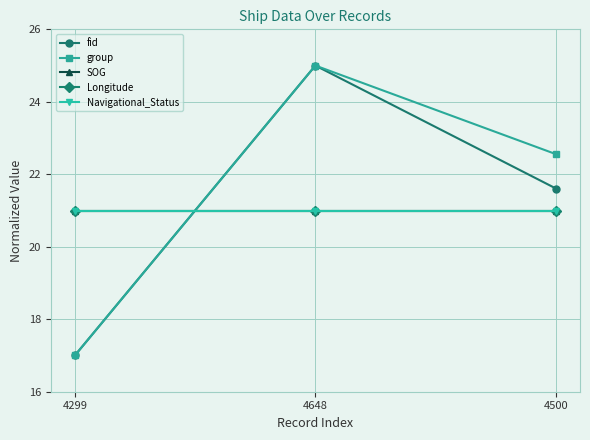

How many group values are between 17 and 25?

3